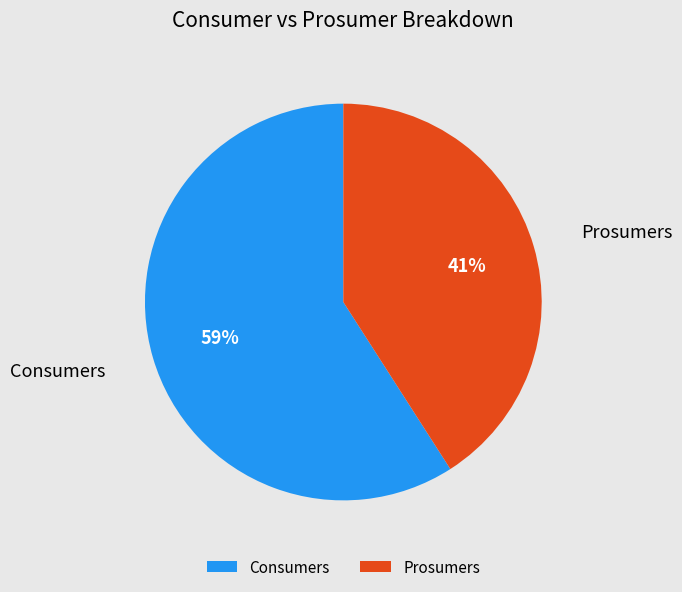

How many slices are in this pie chart?

2